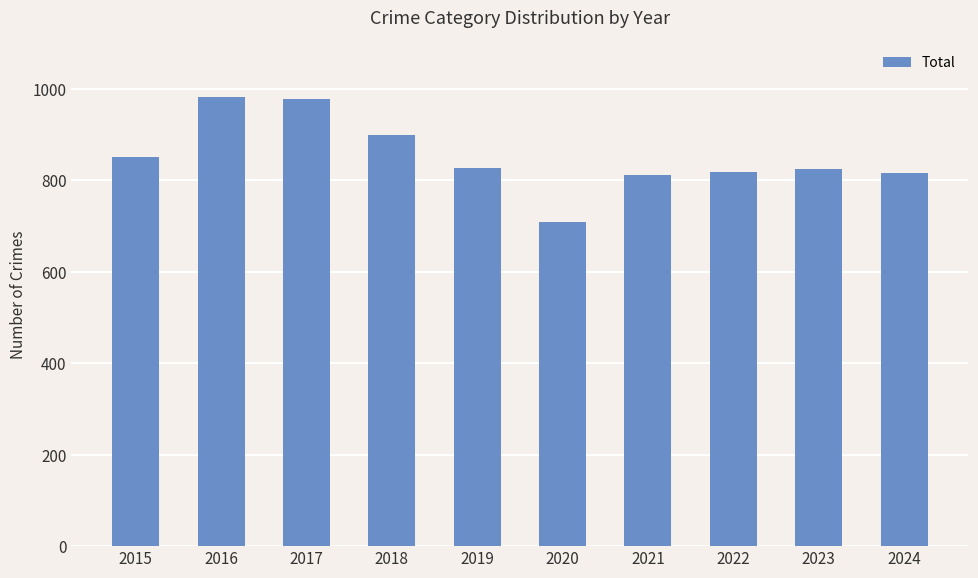

What is the approximate value at 2016?

983